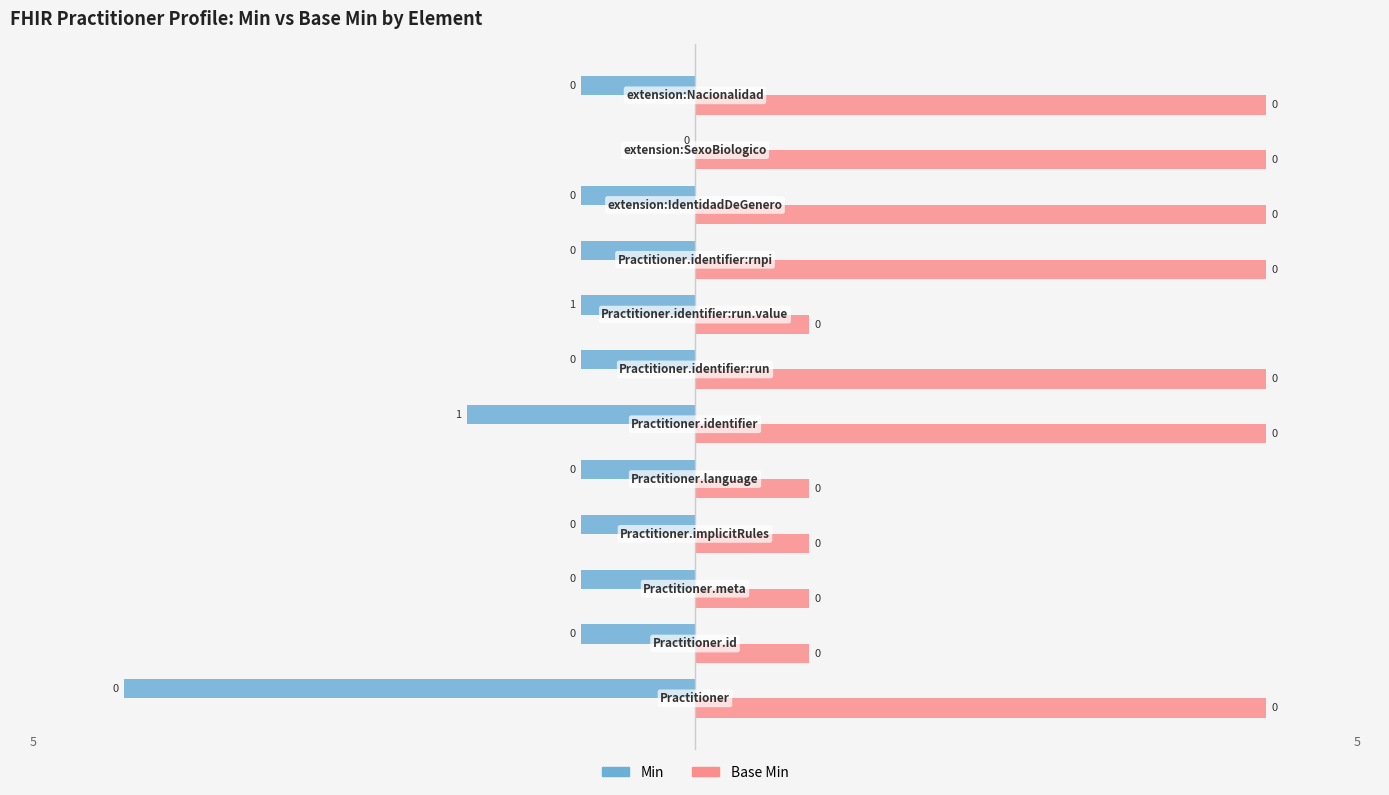

What is the highest value of the Base Min series?

5